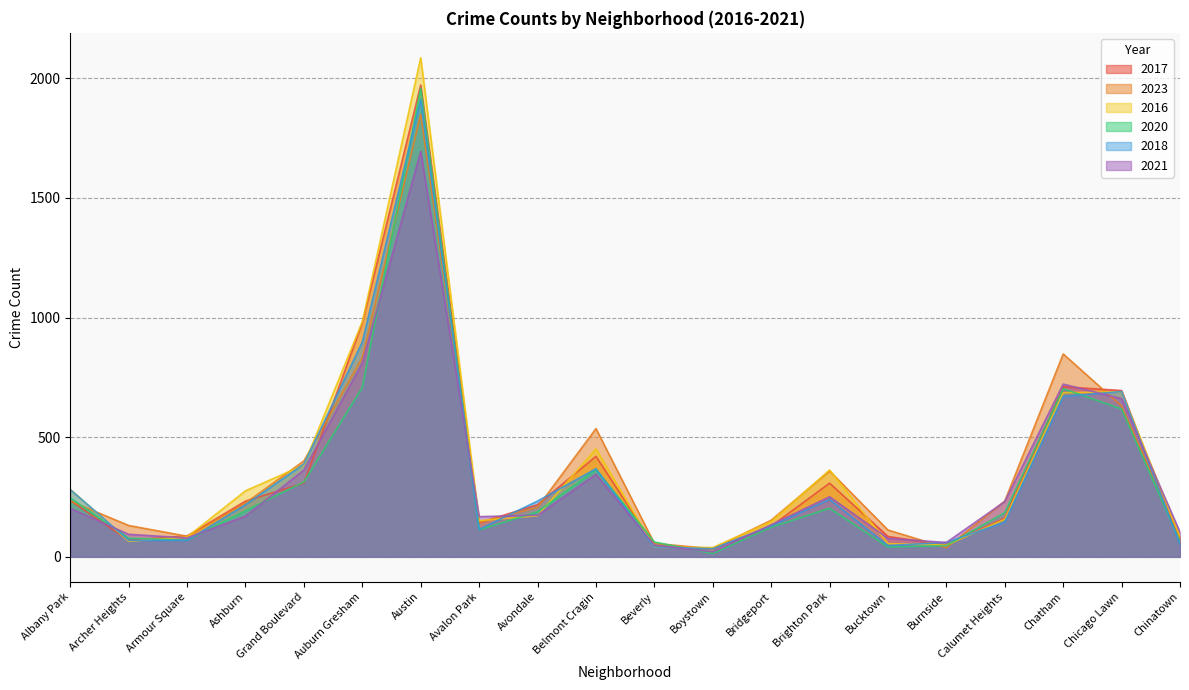

True or false: 2020 has a value of 47 at Burnside.

True